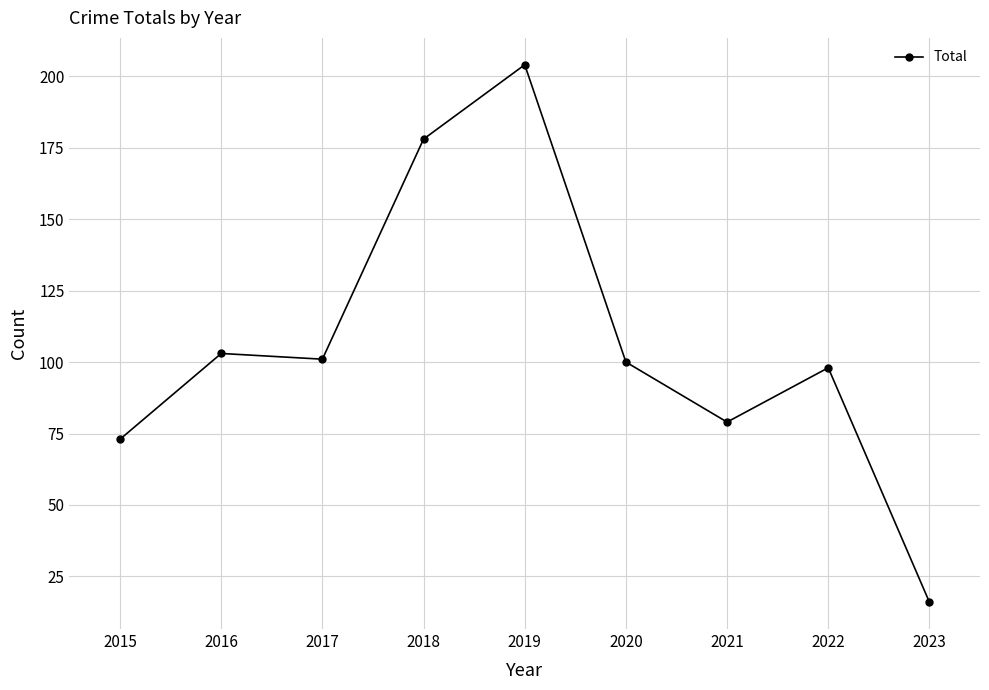

The value at 2021 is 121. True or false?

False